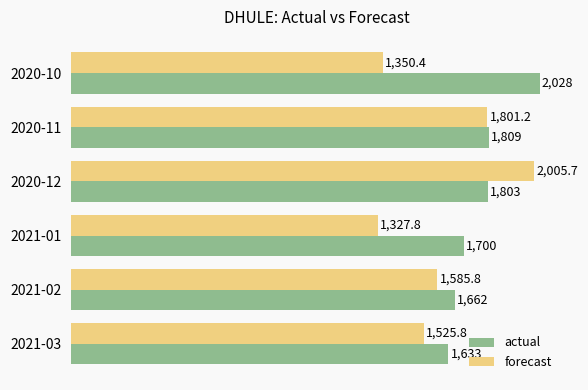

Where is actual nearest to the value 1830?

2020-11